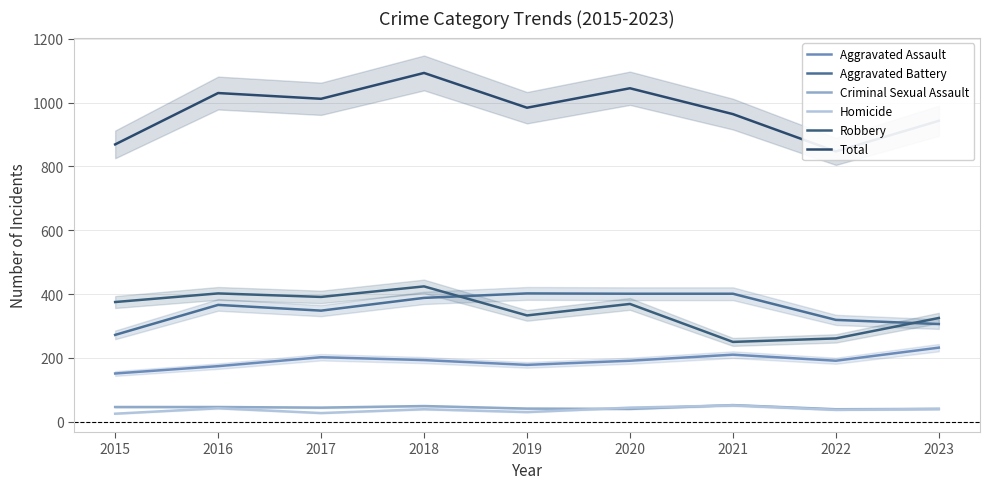

Reading left to right, extract all data points from this chart.

Aggravated Assault: 2015=151	2016=174	2017=202	2018=193	2019=178	2020=191	2021=210	2022=191	2023=232
Aggravated Battery: 2015=272	2016=366	2017=348	2018=388	2019=402	2020=401	2021=401	2022=319	2023=306
Criminal Sexual Assault: 2015=46	2016=46	2017=44	2018=49	2019=41	2020=40	2021=52	2022=39	2023=40
Homicide: 2015=25	2016=42	2017=27	2018=39	2019=30	2020=44	2021=51	2022=37	2023=40
Robbery: 2015=375	2016=402	2017=391	2018=424	2019=333	2020=369	2021=250	2022=261	2023=325
Total: 2015=869	2016=1030	2017=1012	2018=1093	2019=984	2020=1045	2021=964	2022=847	2023=943